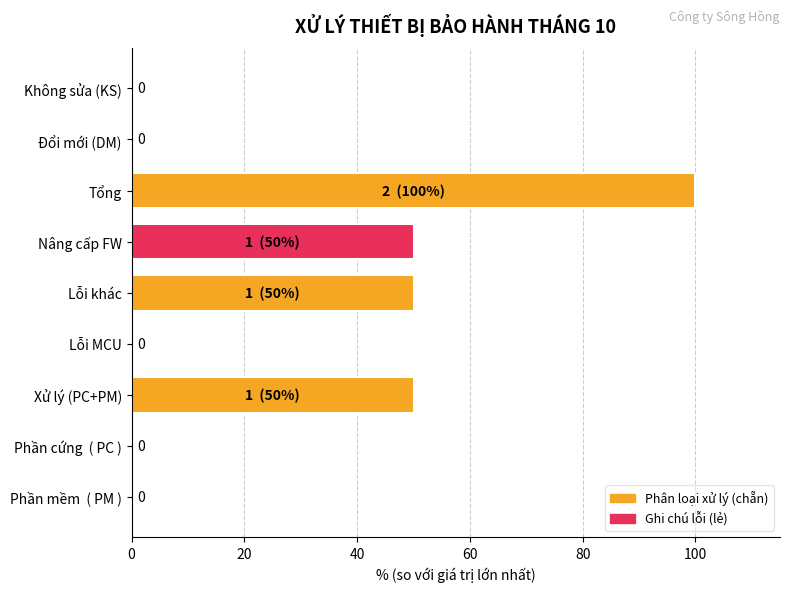

Reading bottom to top, extract all data points from this chart.

Phần mềm  ( PM )=0	Phần cứng  ( PC )=0	Xử lý (PC+PM)=50	Lỗi MCU=0	Lỗi khác=50	Nâng cấp FW=50	Tổng=100	Đổi mới (DM)=0	Không sửa (KS)=0